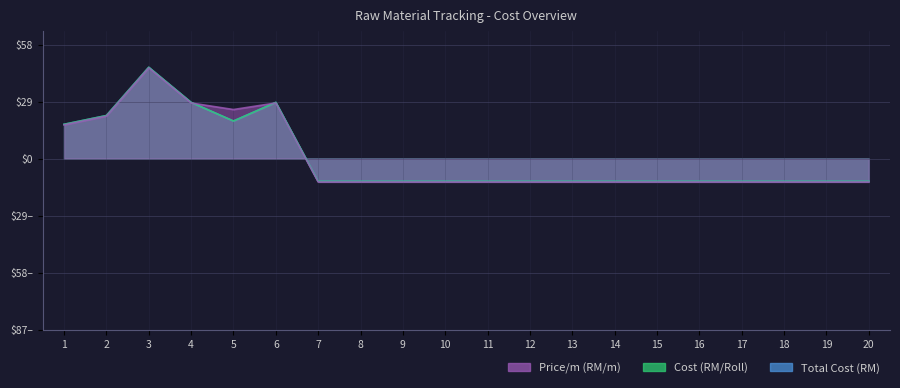

The value of Cost (RM/Roll) at 13 is -11.6. True or false?

True